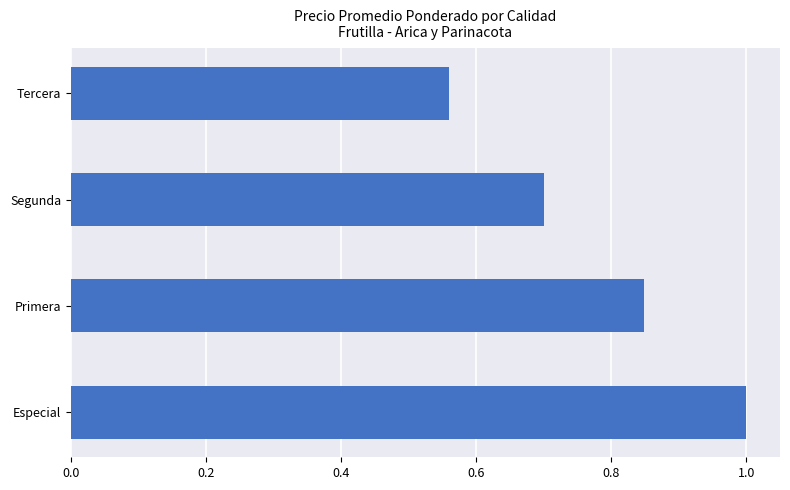

The value at Especial is 1.4. True or false?

False